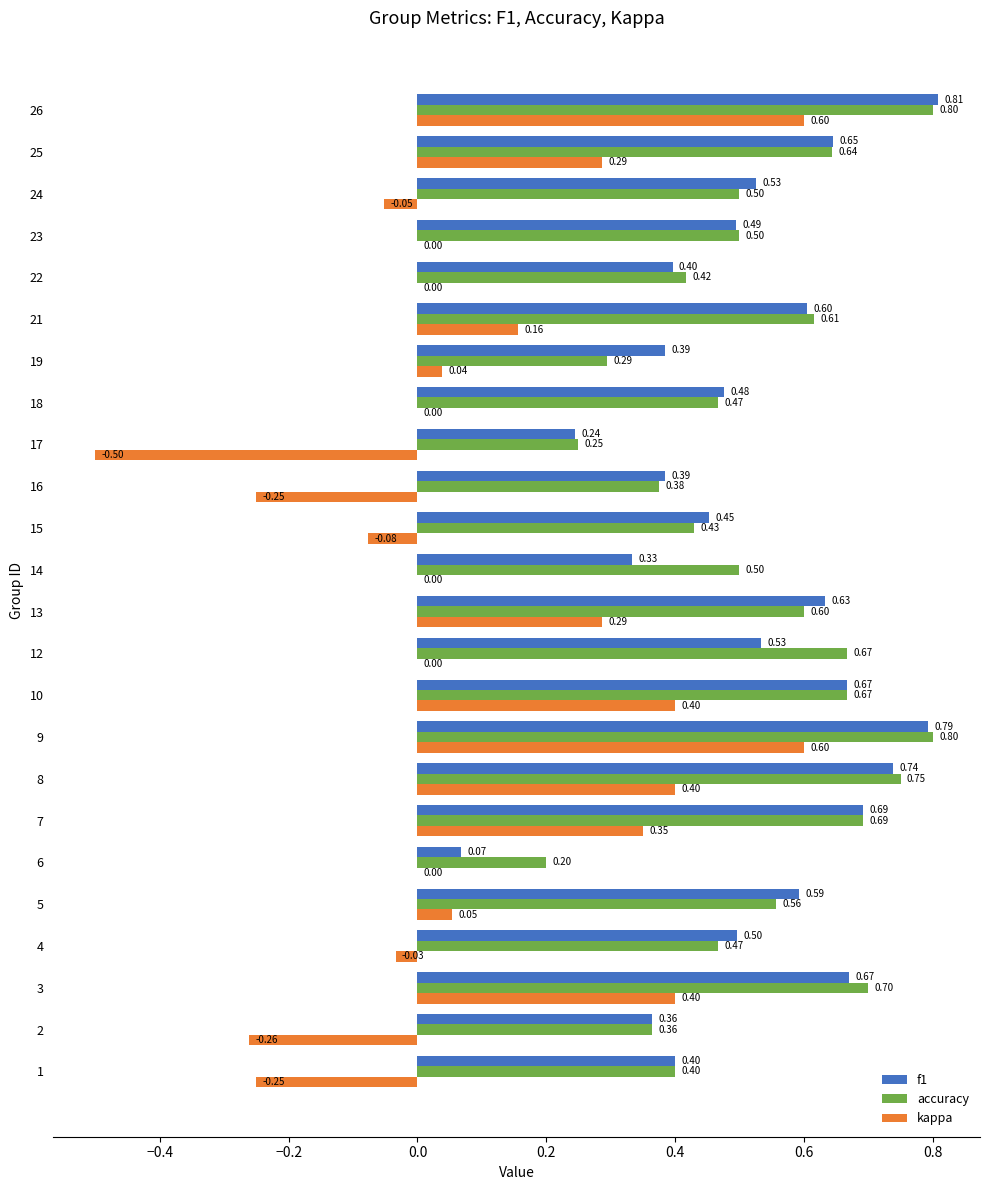

What is the total value across all series at 7?

1.7